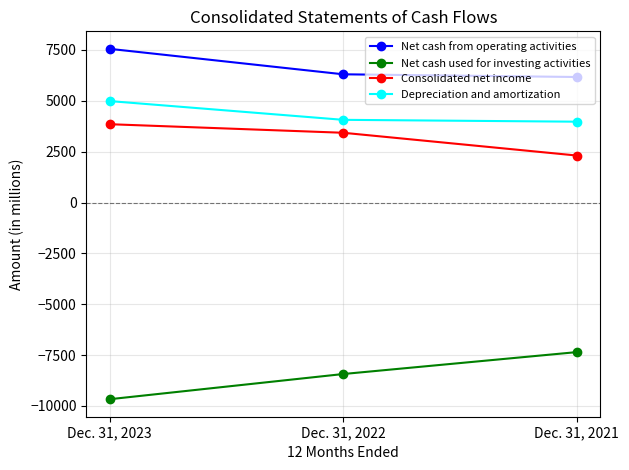

Reading right to left, extract all data points from this chart.

Net cash from operating activities: 6169	6302	7553
Net cash used for investing activities: -7353	-8430	-9668
Consolidated net income: 2309	3428	3849
Depreciation and amortization: 3973	4064	4986